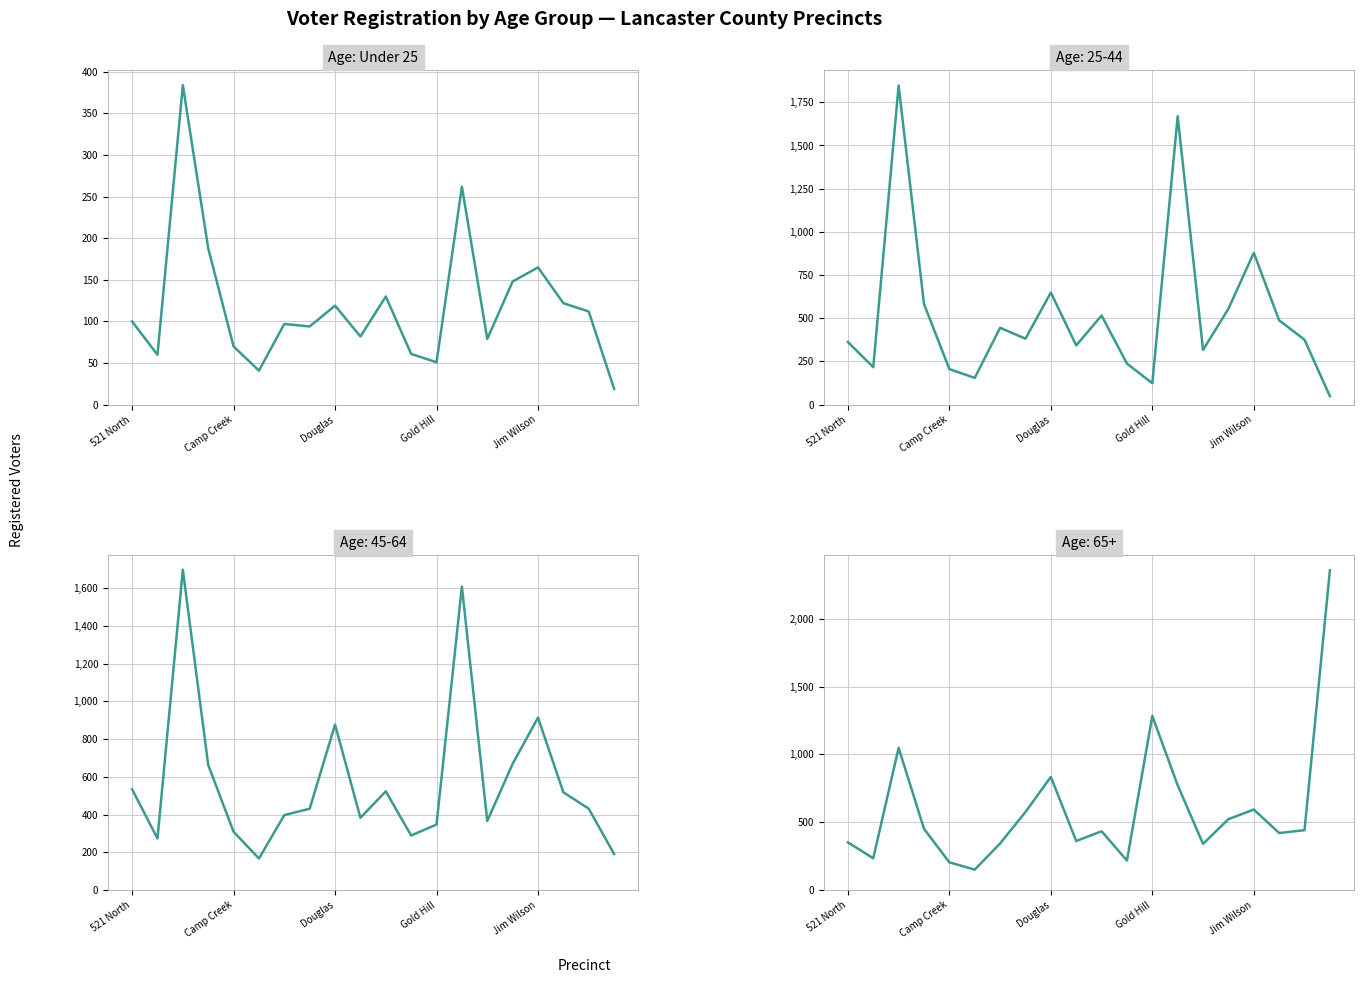

How many data points are above 100?

9